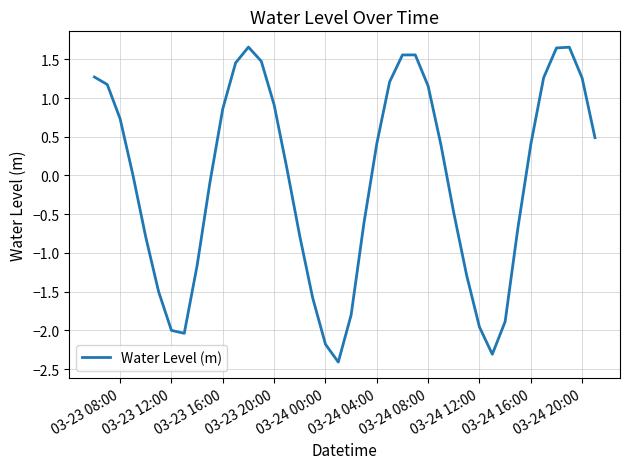

What is the smallest value displayed?

-2.4